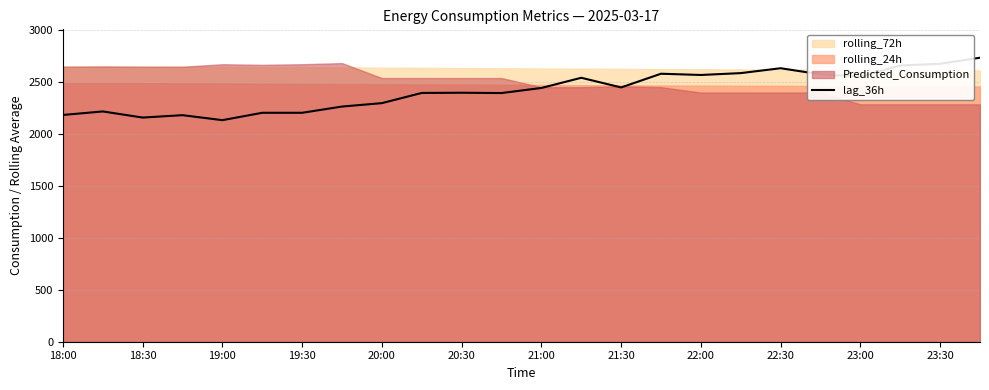

What is the lowest value of the lag_36h series?

2133